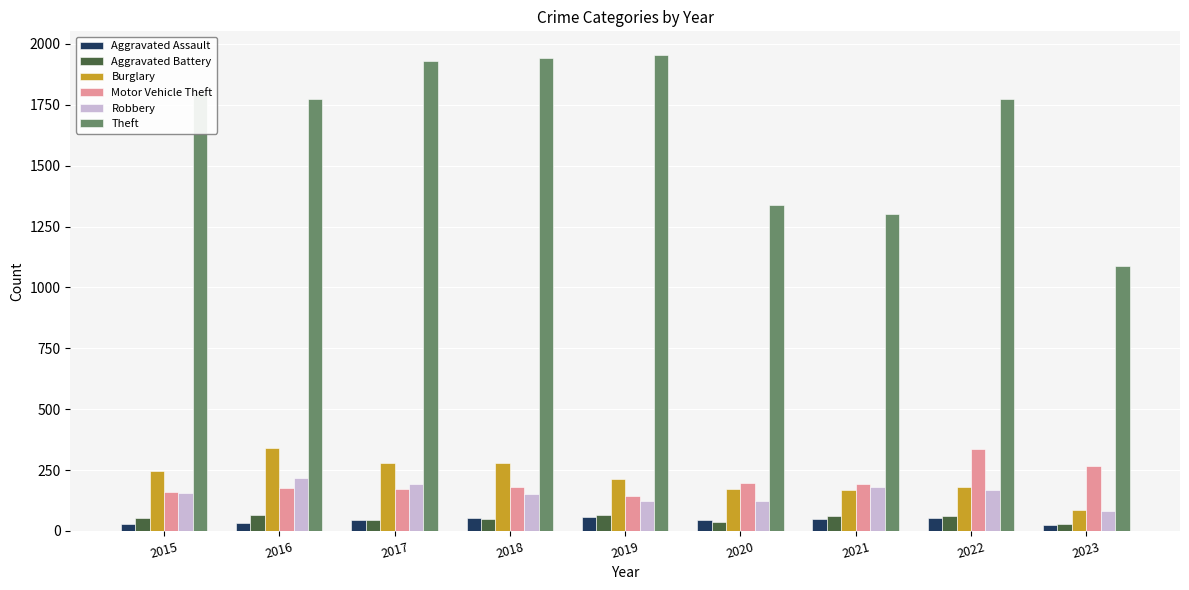

Is the value of Burglary at 2017 greater than the value of Motor Vehicle Theft at 2016?

Yes